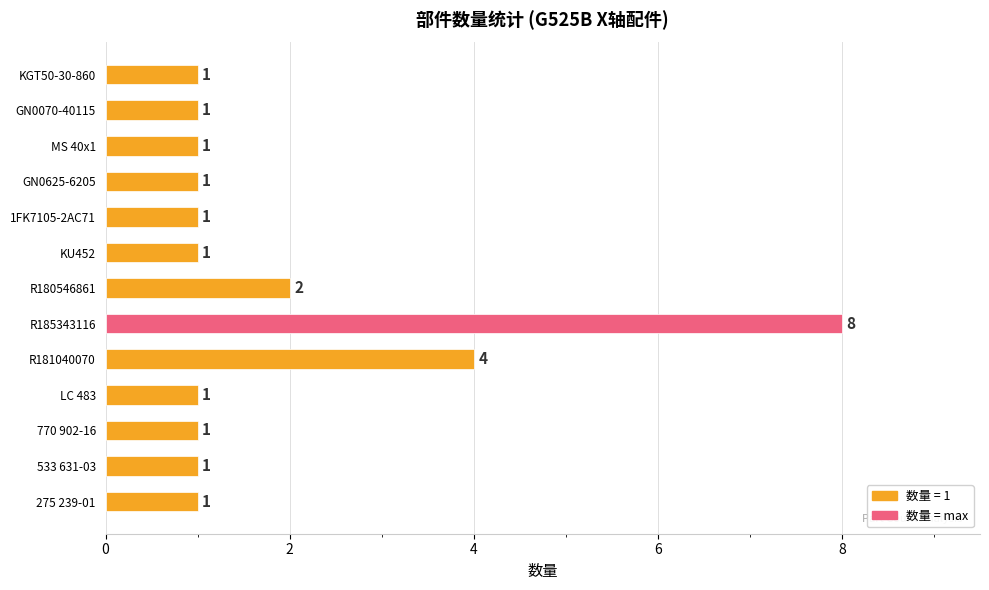

The value at GN0070-40115 is 1. True or false?

True